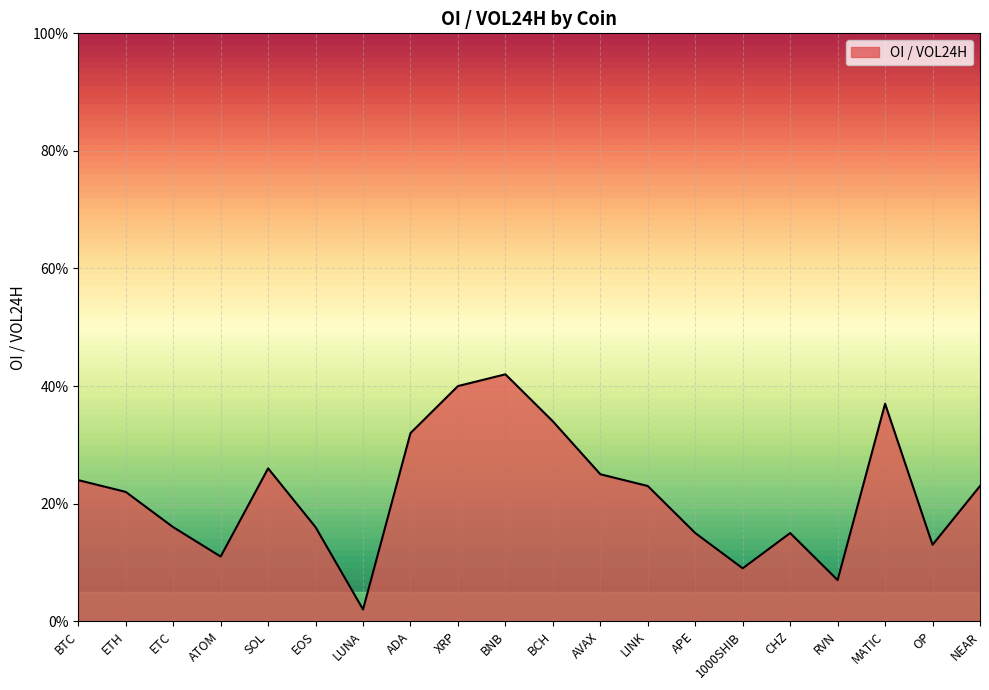

Reading left to right, transcribe all the data shown in this chart.

BTC=0.2	ETH=0.2	ETC=0.2	ATOM=0.1	SOL=0.3	EOS=0.2	LUNA=0.0	ADA=0.3	XRP=0.4	BNB=0.4	BCH=0.3	AVAX=0.2	LINK=0.2	APE=0.1	1000SHIB=0.1	CHZ=0.1	RVN=0.1	MATIC=0.4	OP=0.1	NEAR=0.2